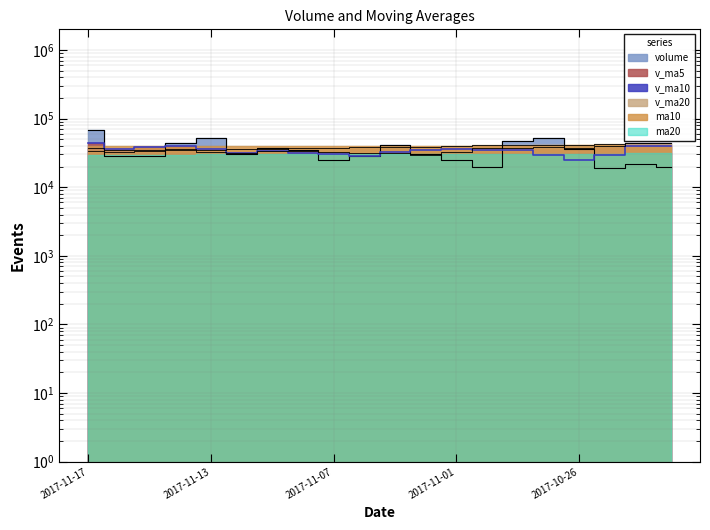

What is the difference between the volume values at 2017-11-09 and 2017-11-07?

11935.2